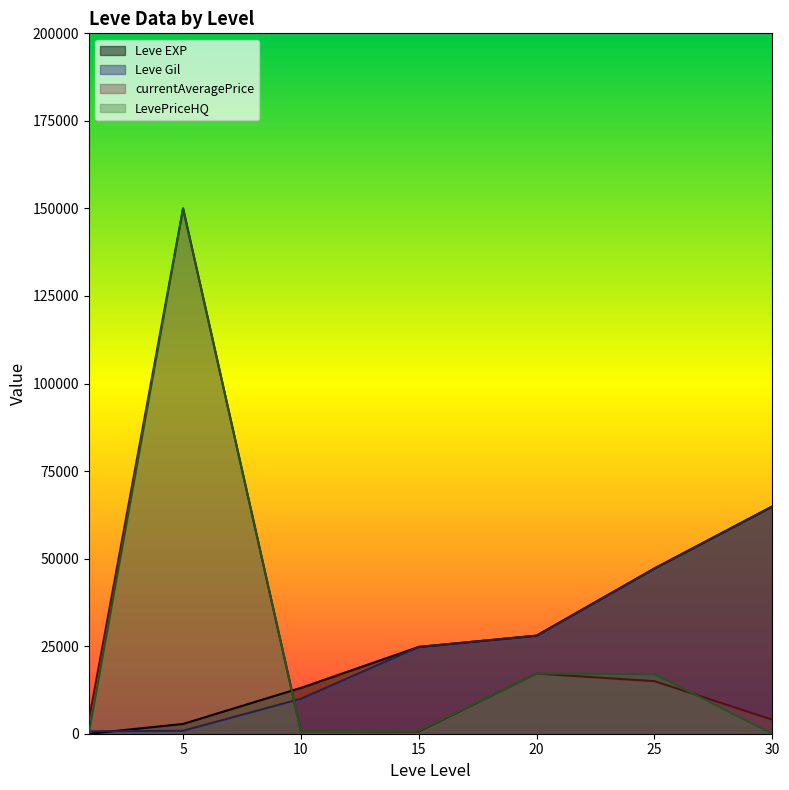

What is the value of the LevePriceHQ point at the 2nd from the left?

150000